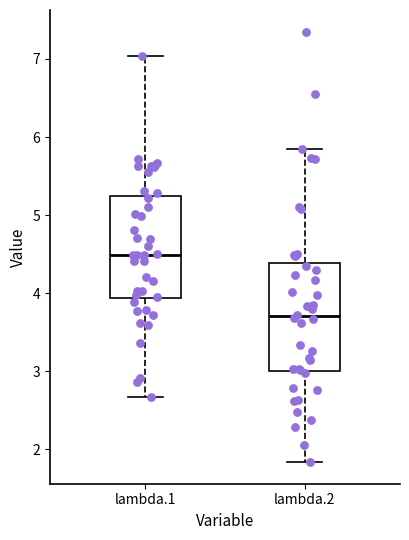

Reading left to right, transcribe this box plot: for each box, give where its median line is, the range the box spans, and where its two whiskers end, as read against the y-axis. The values are not printed on the chart, so give them approximately, as read against the axis.

lambda.1: median 4.5, box 3.9 to 5.2, whiskers 2.7 to 7.0
lambda.2: median 3.7, box 3.0 to 4.4, whiskers 1.8 to 5.8